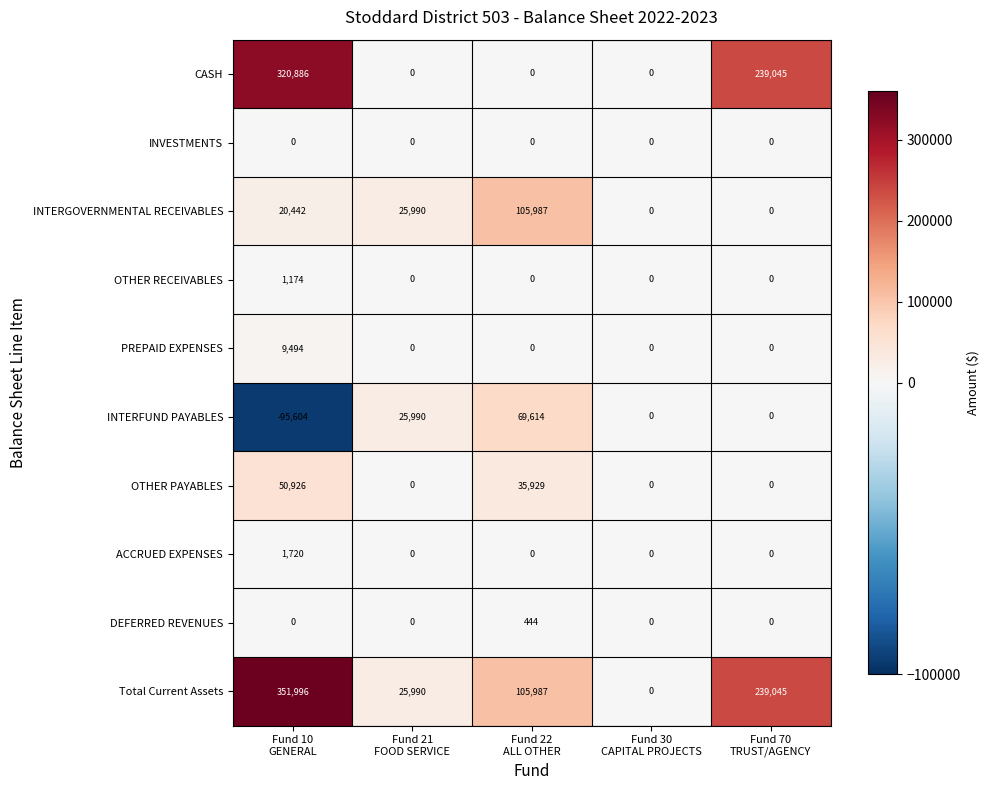

Between Fund 21
FOOD SERVICE and Fund 70
TRUST/AGENCY, which series saw the biggest shift?

CASH